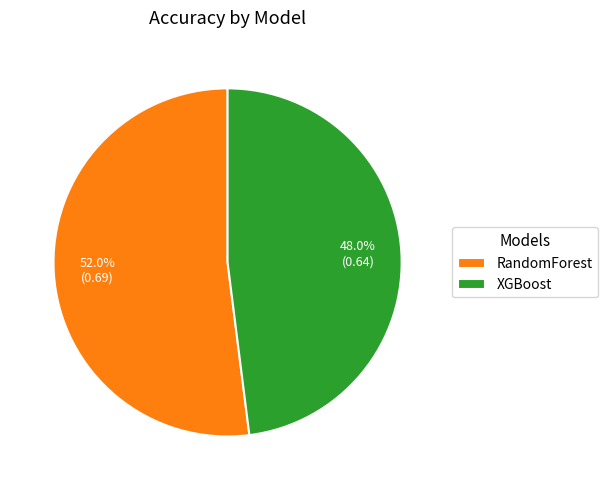

What percentage is NOT represented by XGBoost?

52.0%